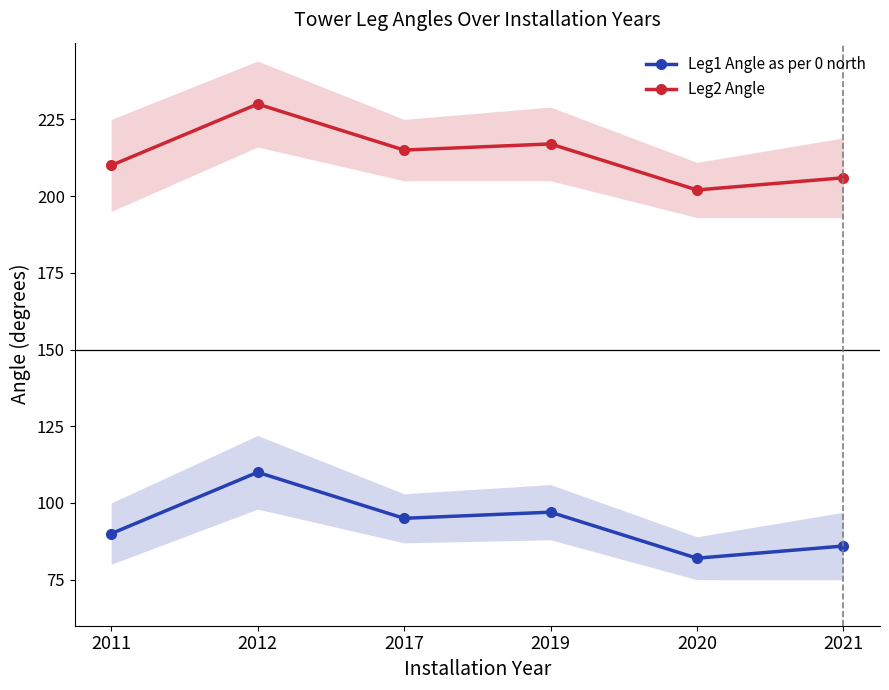

What is the difference between the maximum and minimum values in the Leg1 Angle as per 0 north series?

28.0